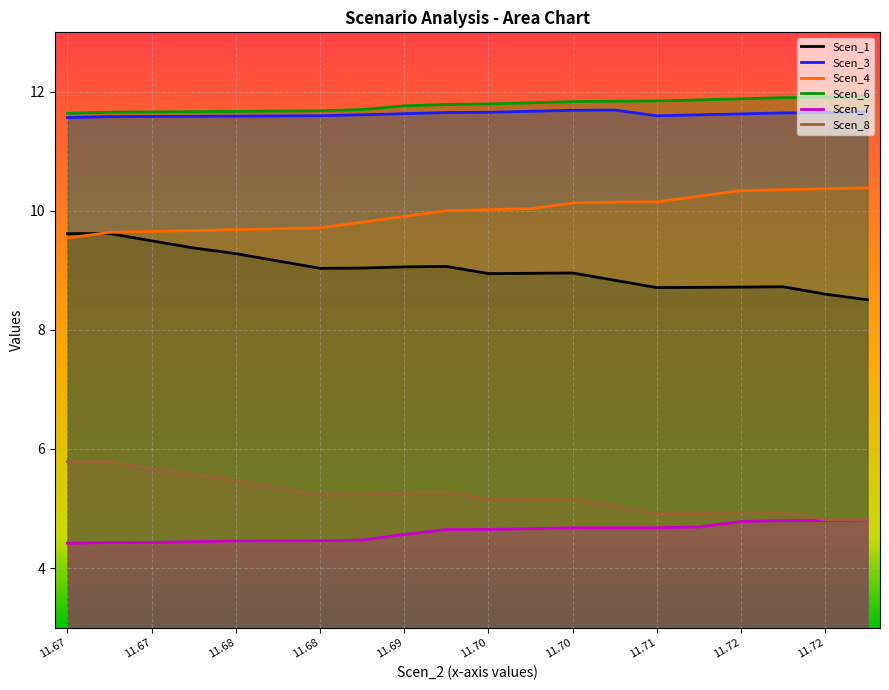

True or false: Scen_4 and Scen_7 cross at least once.

False